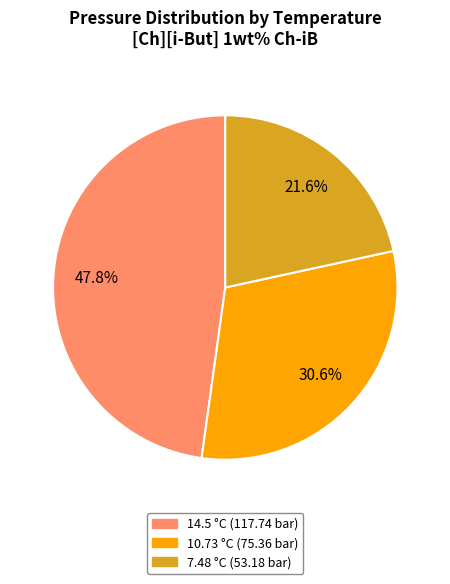

Is it true that 14.5 °C (117.74 bar) is 48% of the pie?

True